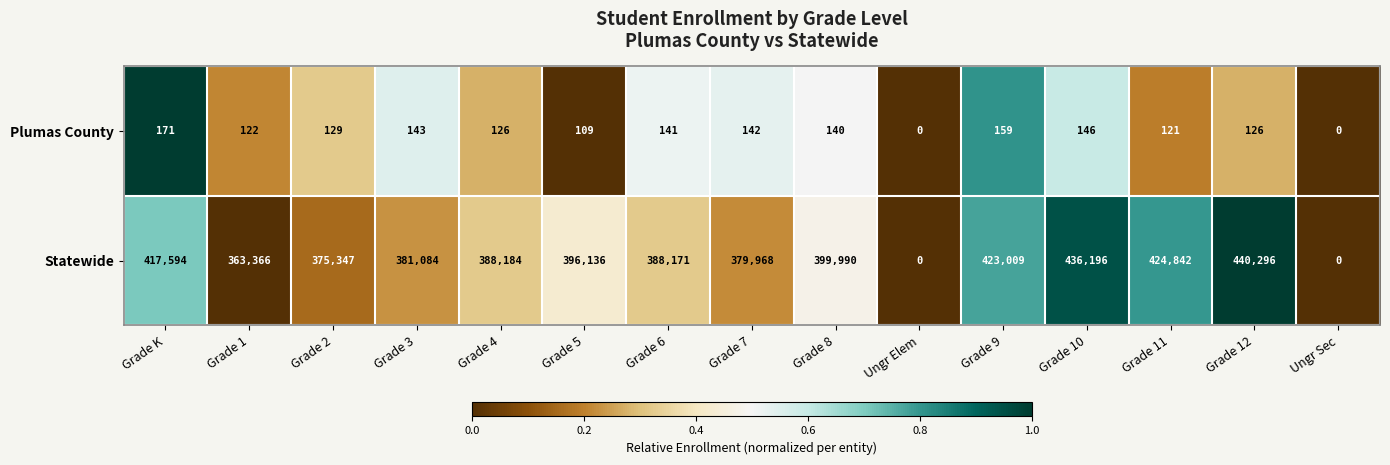

The value of Plumas County at Grade 12 is 126. True or false?

True